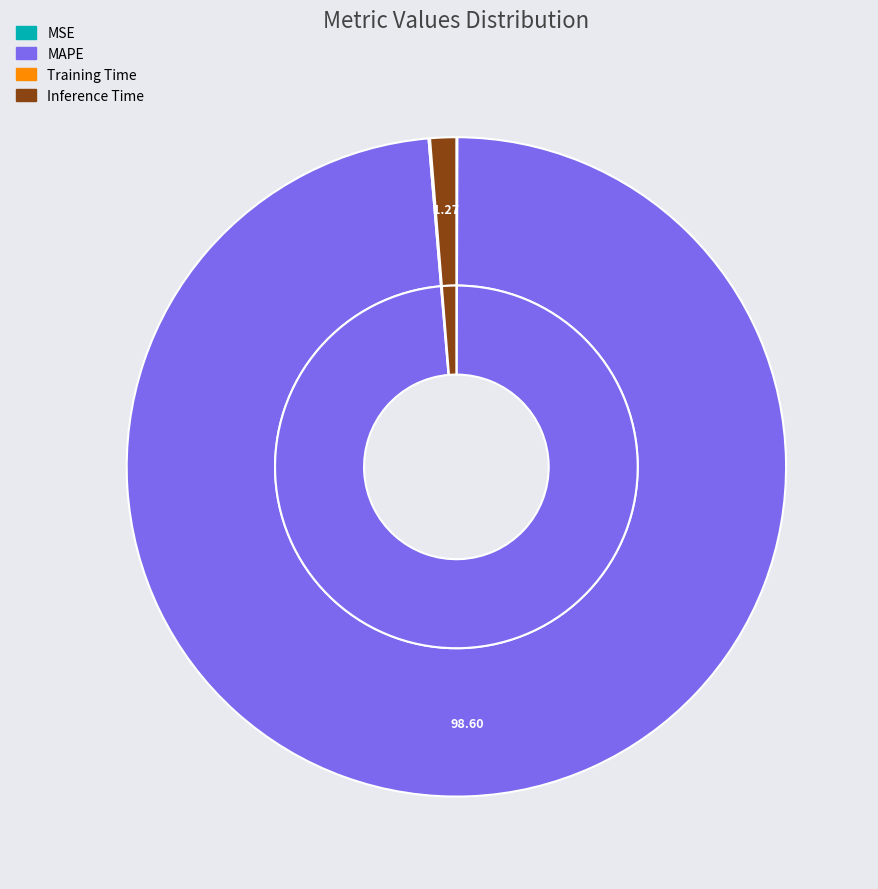

Which slice is the largest?

MAPE